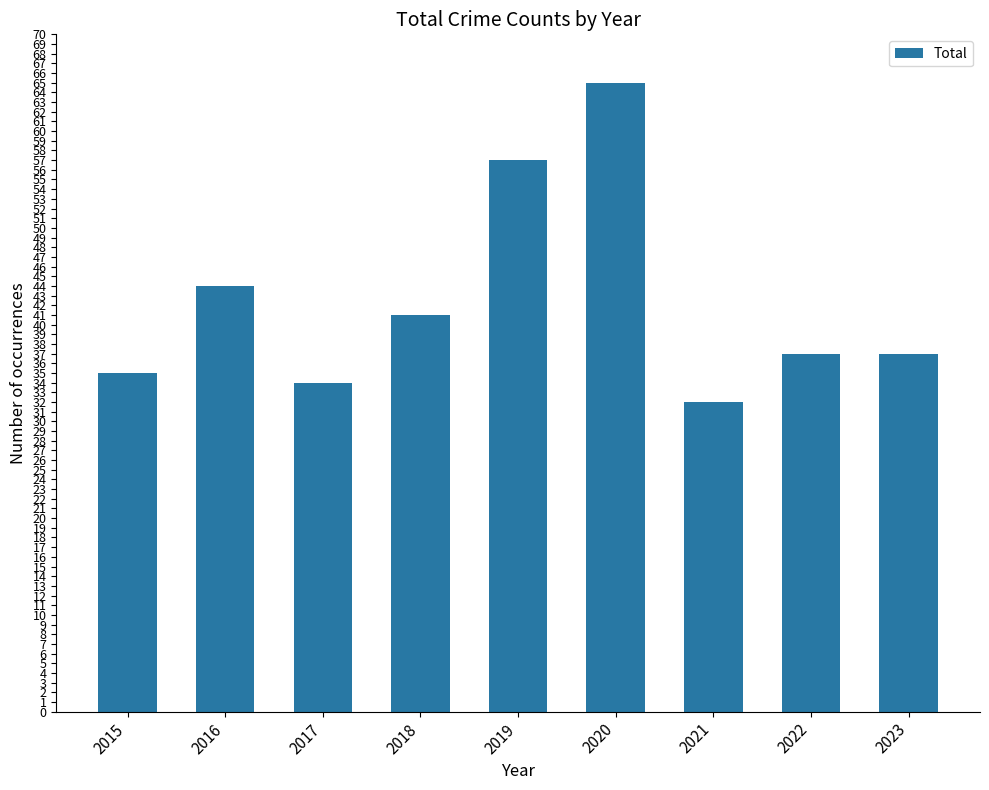

What is the smallest value displayed?

32